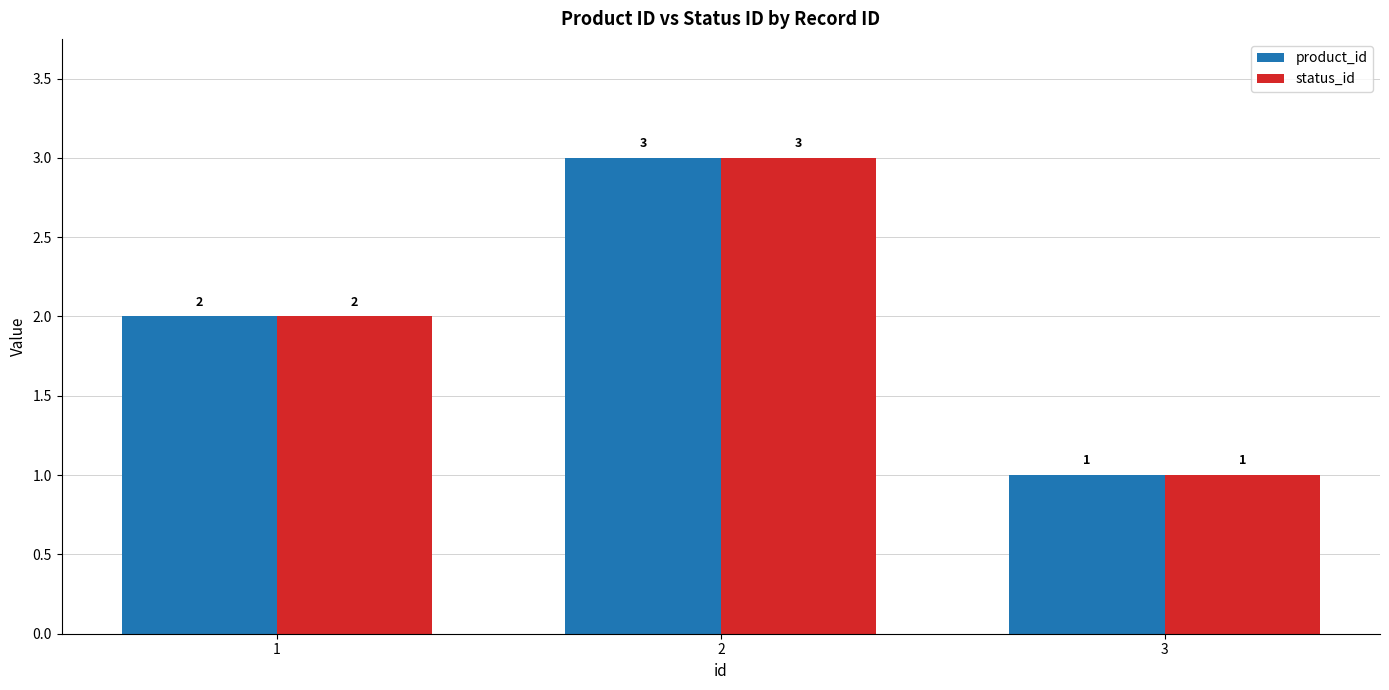

Reading left to right, what are all the values shown in this chart?

product_id: 1=2	2=3	3=1
status_id: 1=2	2=3	3=1